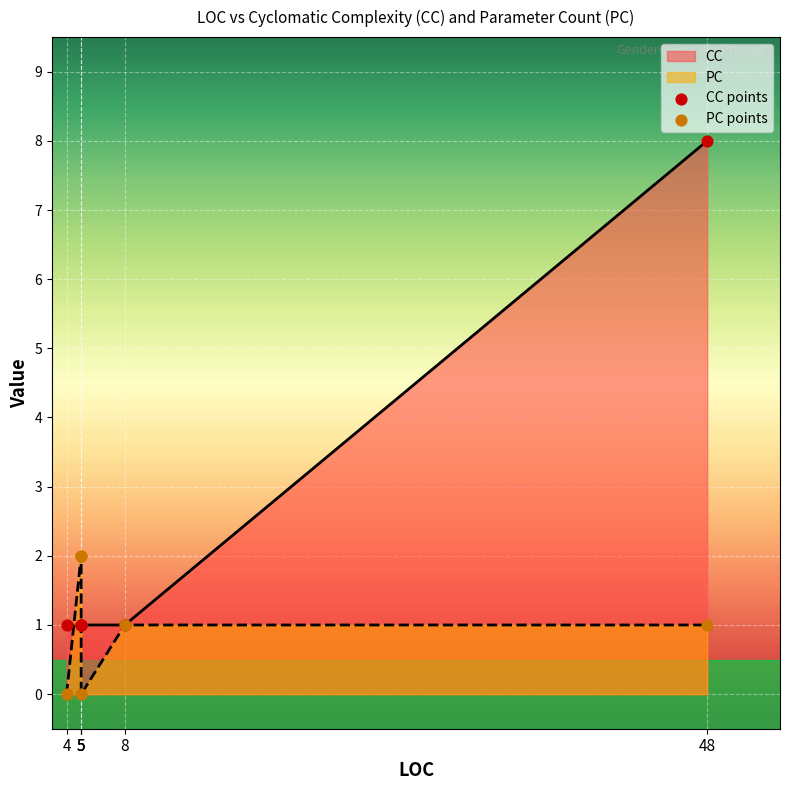

Which series reaches the maximum Y coordinate?

CC points